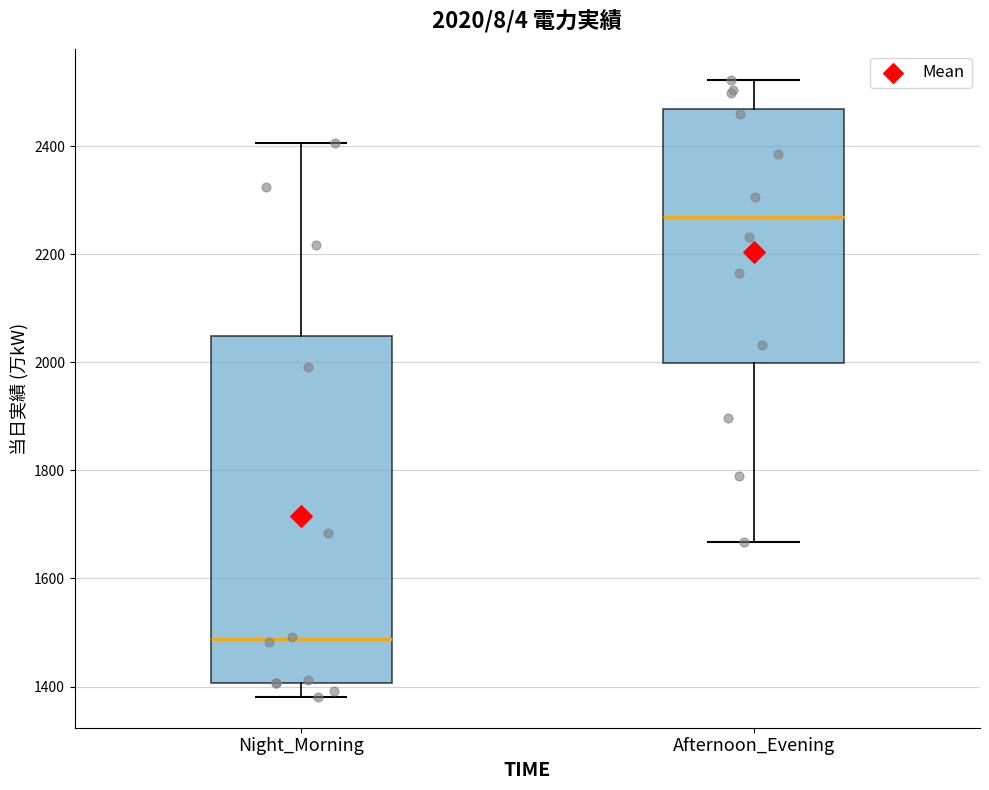

Which box has the lowest median line?

Night_Morning